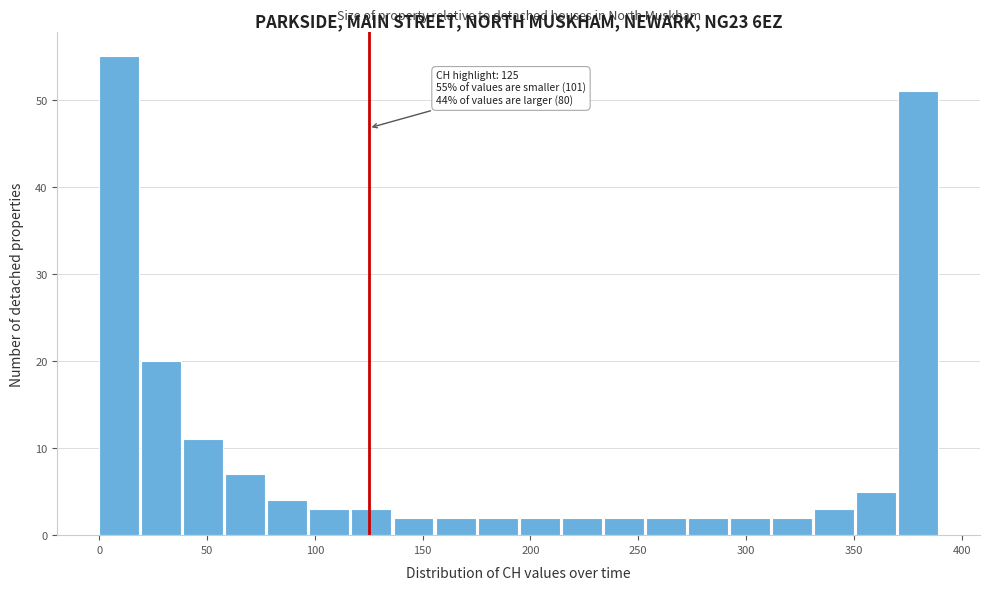

Around what value on the x-axis is the tallest bar? Give the approximate position of its centre, as read against the axis.

10